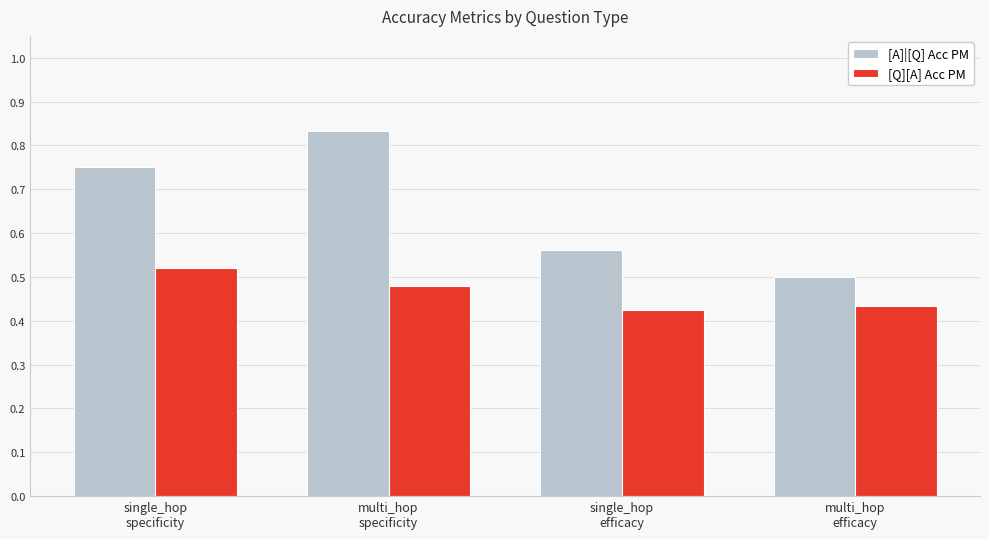

Which series has the largest total across all categories?

[A]|[Q] Acc PM